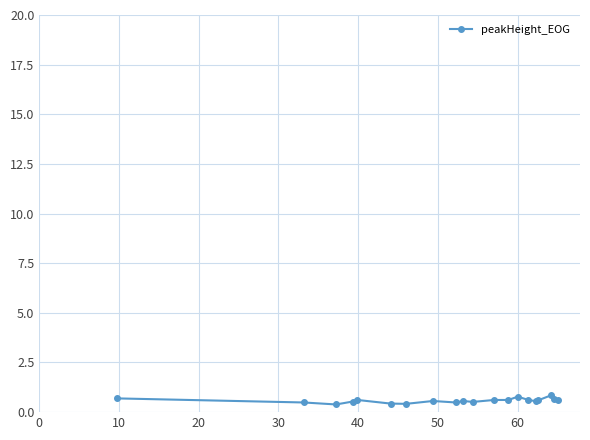

What is the value of the 14th point from the left?

0.8